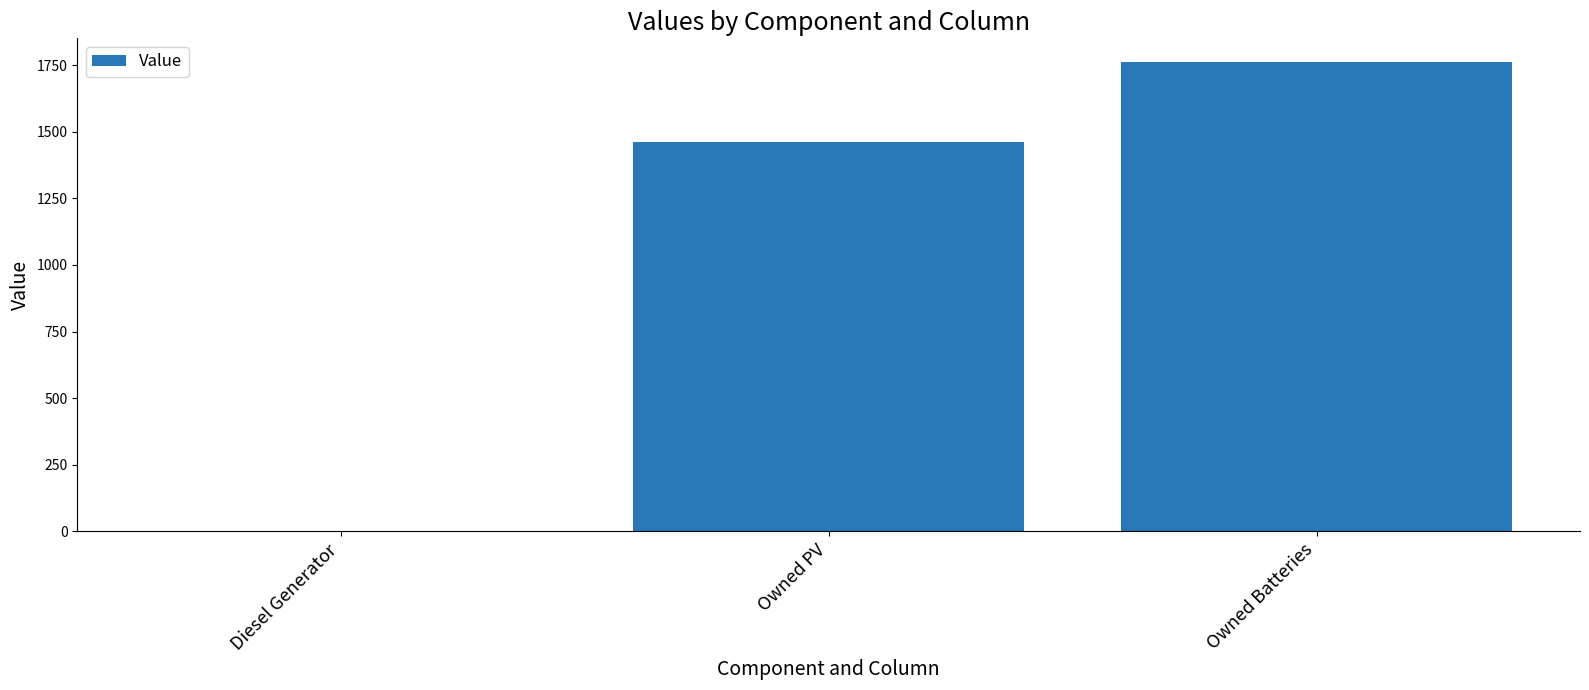

At which category does the chart reach its peak across all series?

Owned Batteries